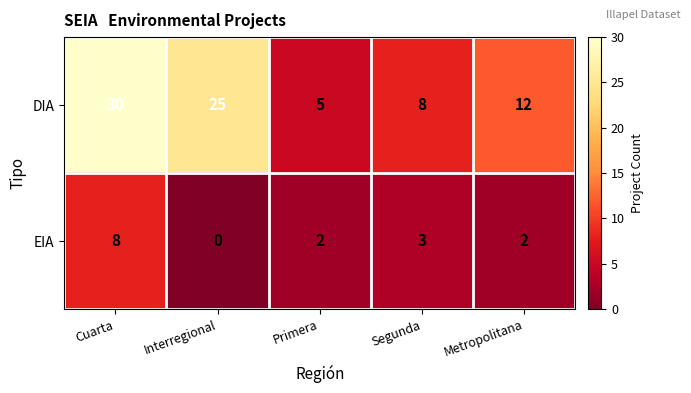

At which category does the chart reach its minimum across all series?

Interregional